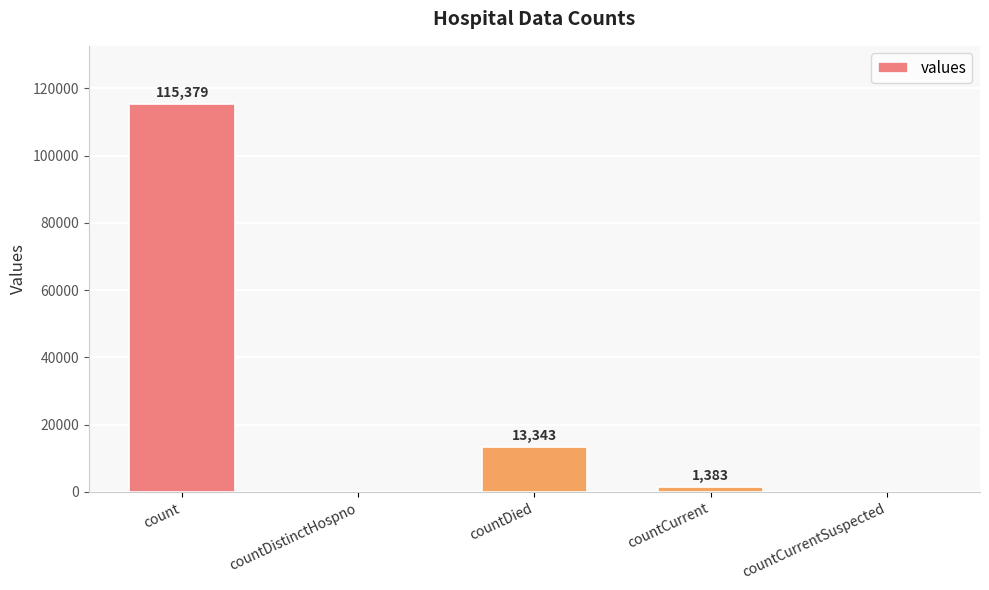

Which label corresponds to the largest value in the chart?

count